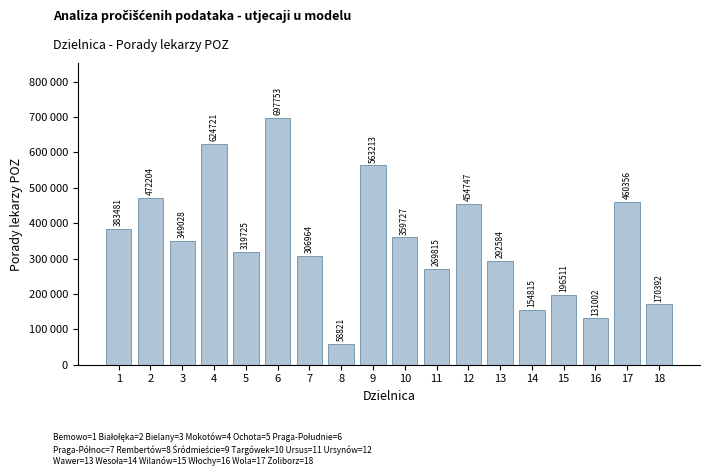

List the labels in order of value, smallest first.

8, 16, 14, 18, 15, 11, 13, 7, 5, 3, 10, 1, 12, 17, 2, 9, 4, 6